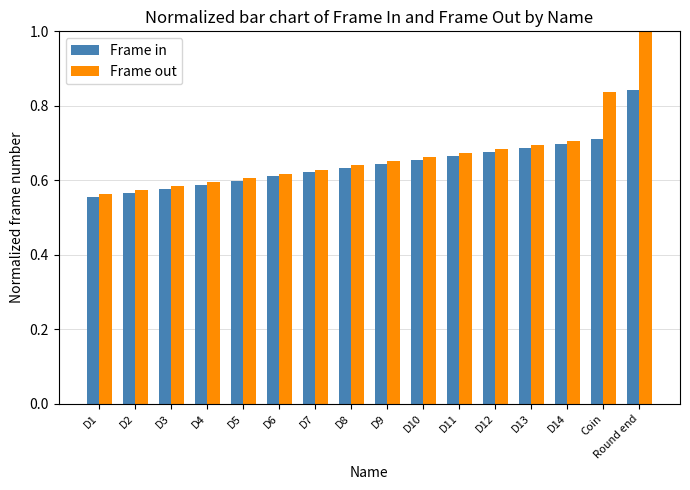

Are the bars grouped side by side (vs. stacked)?

Yes